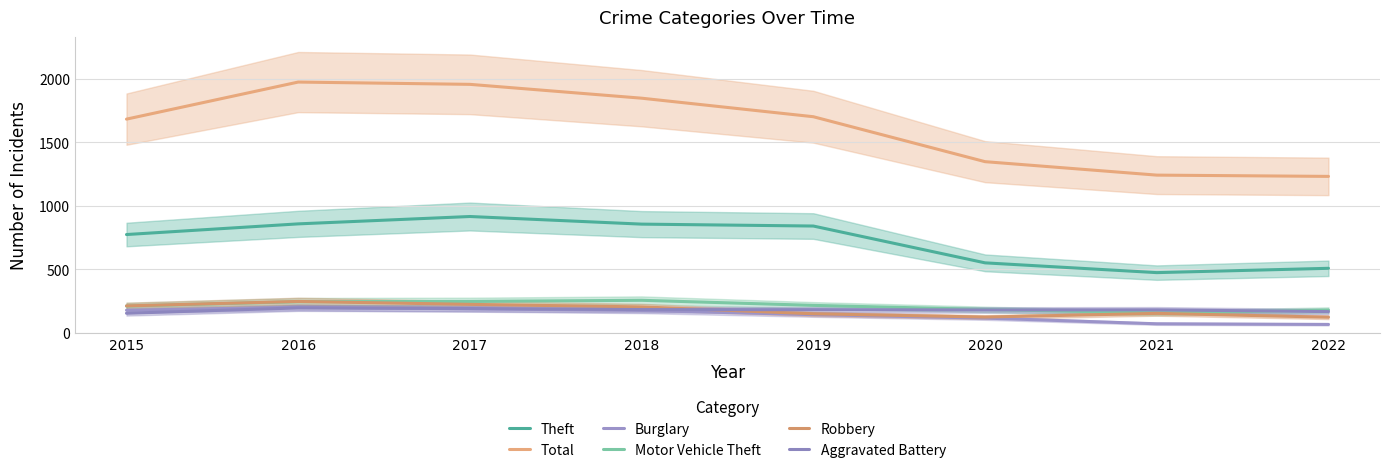

Reading left to right, extract all data points from this chart.

Theft: 774	858	916	856	841	551	474	508
Total: 1683	1975	1957	1848	1702	1348	1242	1232
Burglary: 178	201	189	176	143	116	71	66
Motor Vehicle Theft: 211	245	247	256	216	184	156	179
Robbery: 212	247	224	204	150	124	153	123
Aggravated Battery: 154	196	191	183	182	180	181	167